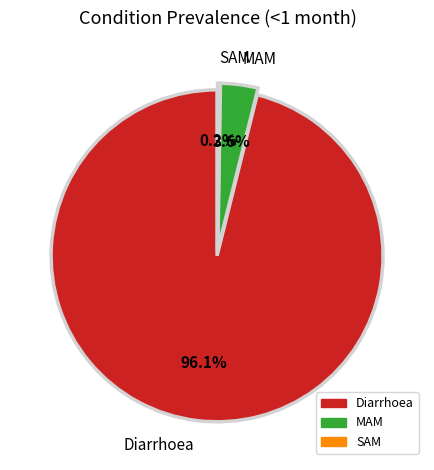

Which category accounts for the majority?

Diarrhoea